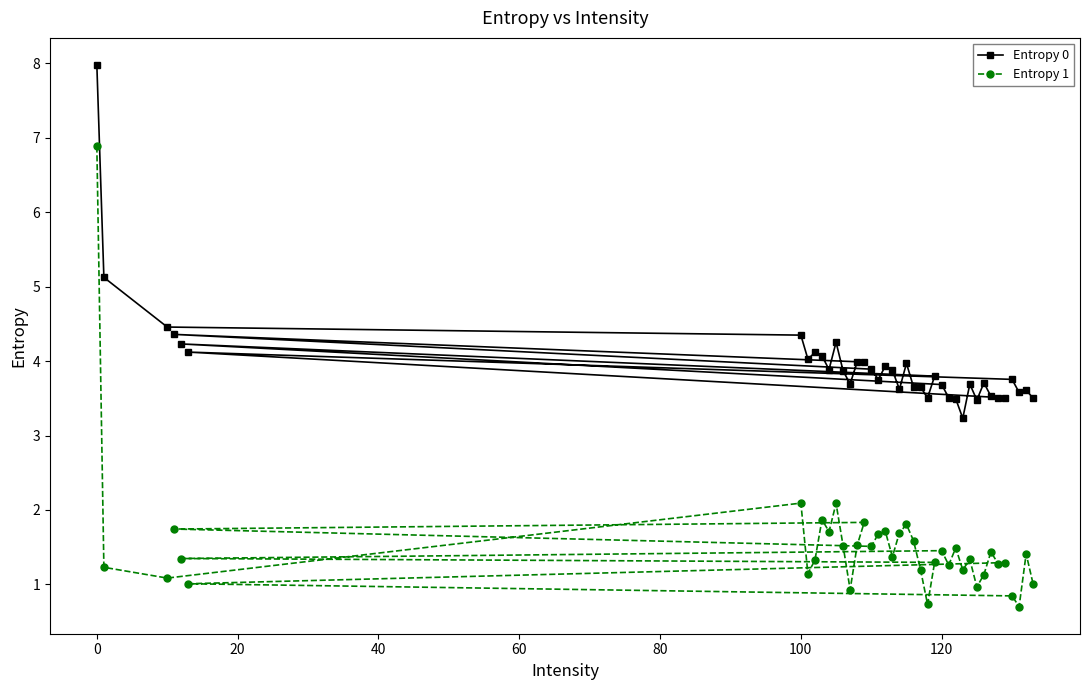

Which category has the highest value in the Entropy 1 series?

0